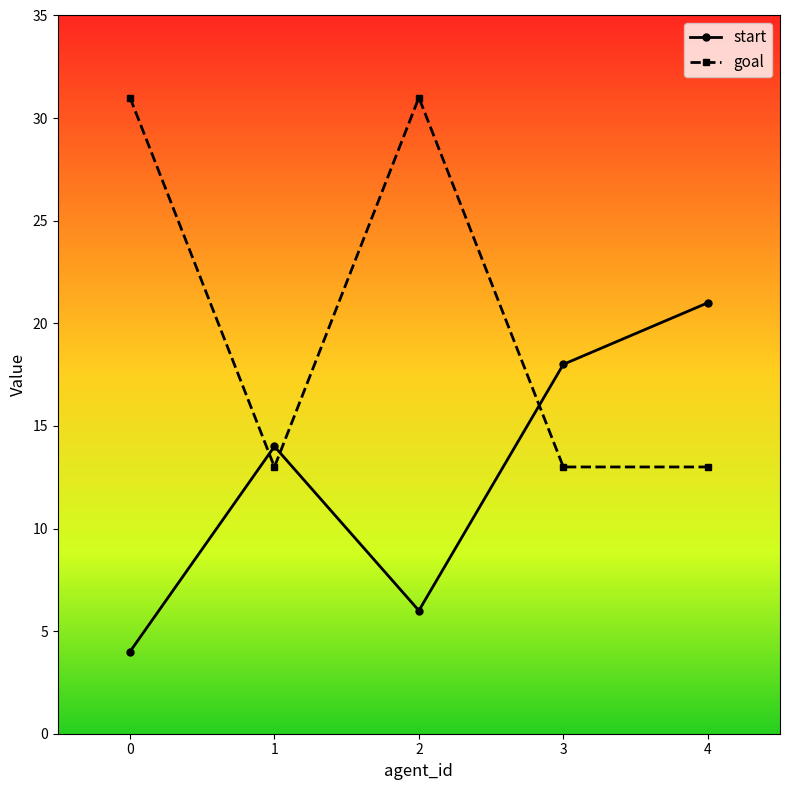

What is the spread (max minus min) of values at 4?

8